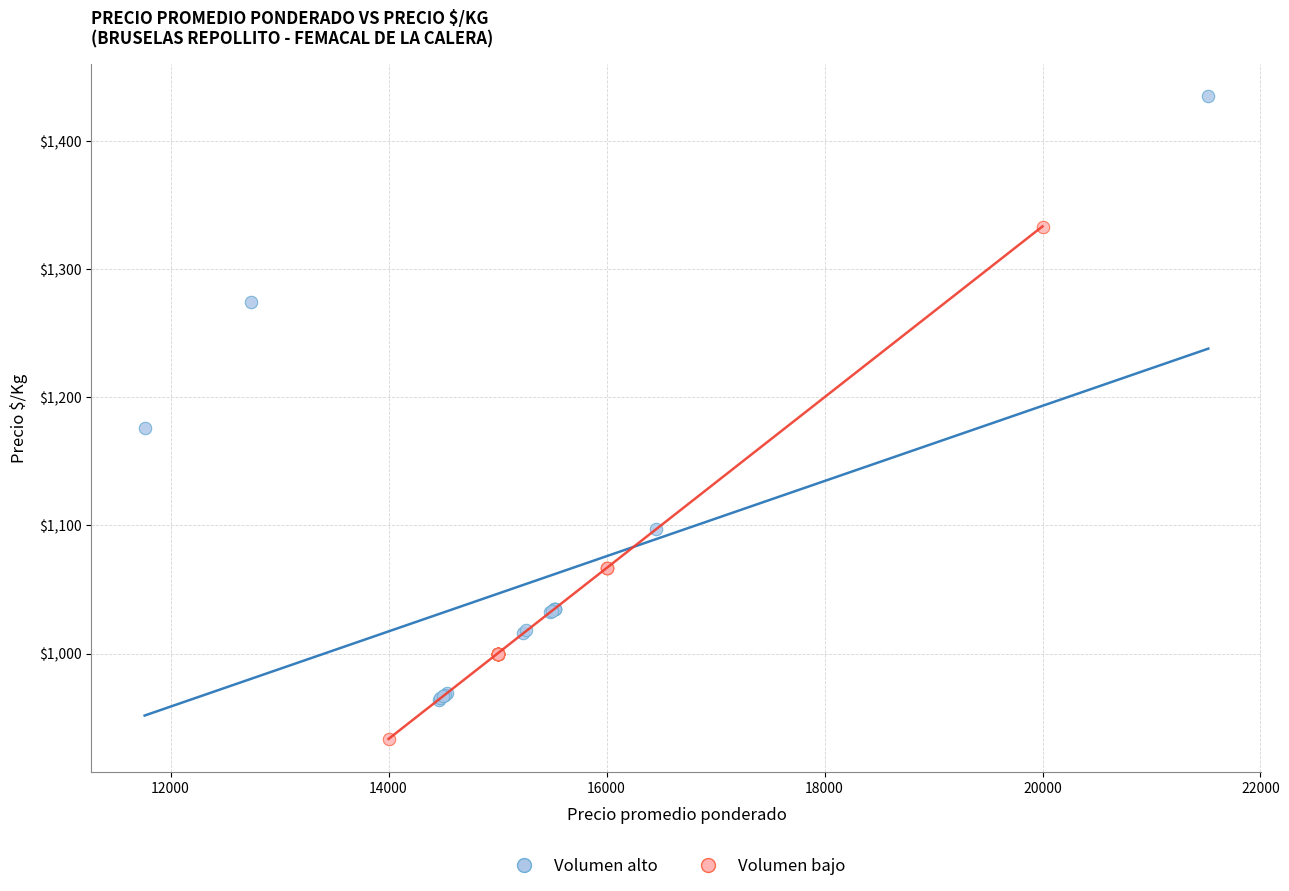

Which series has the largest Y range (max minus min)?

Volumen alto